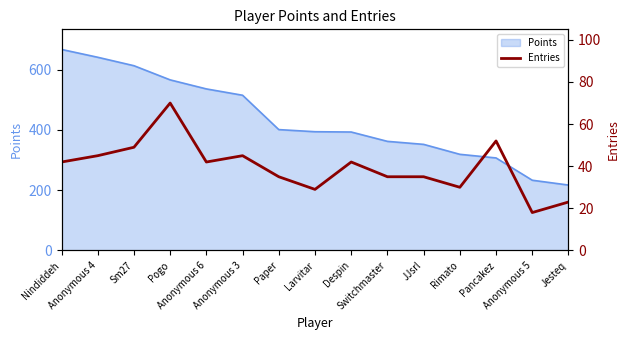

What is the sum of all values?

592